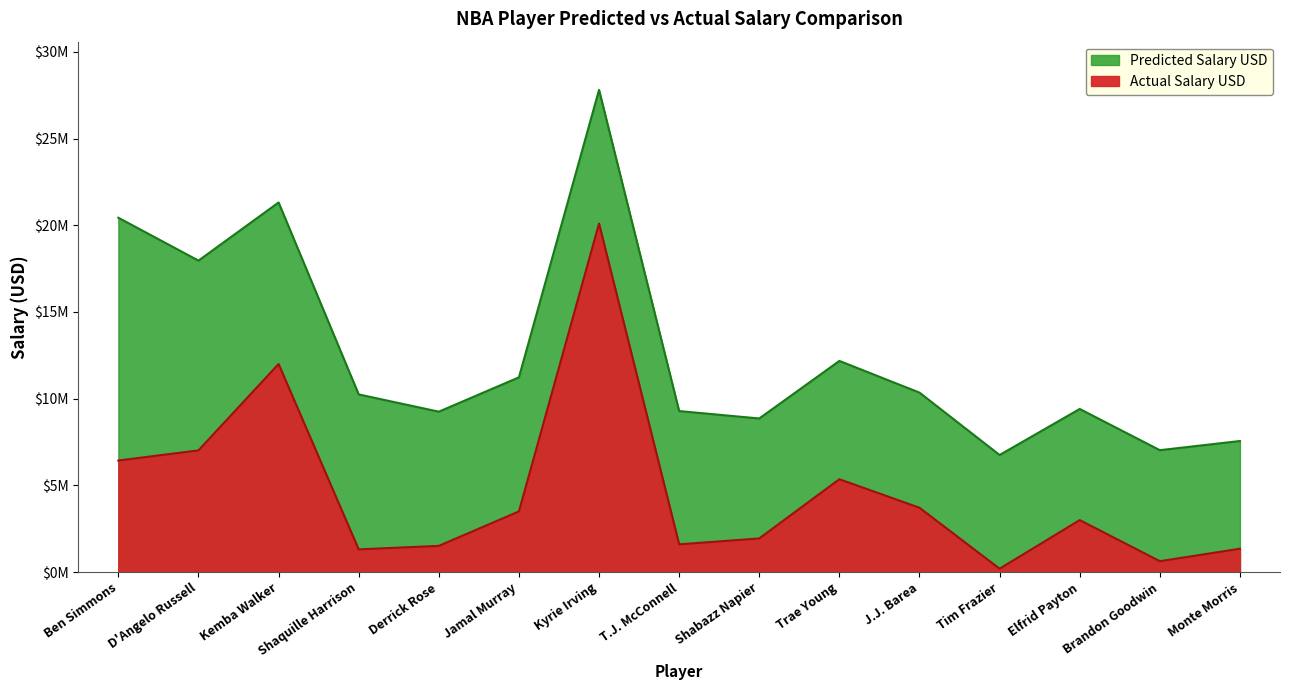

Reading left to right, list all the values displayed in this chart.

Predicted Salary USD: 20434615	17961960	21315993	10246875	9251688	11231370	27806914	9286392	8859814	12178808	10350280	6753147	9407399	7031444	7559639
Actual Salary USD: 6434520	7019698	12000000	1311265	1512601	3499800	20099189	1600520	1942422	5356440	3710850	196553	3000000	630032	1349383